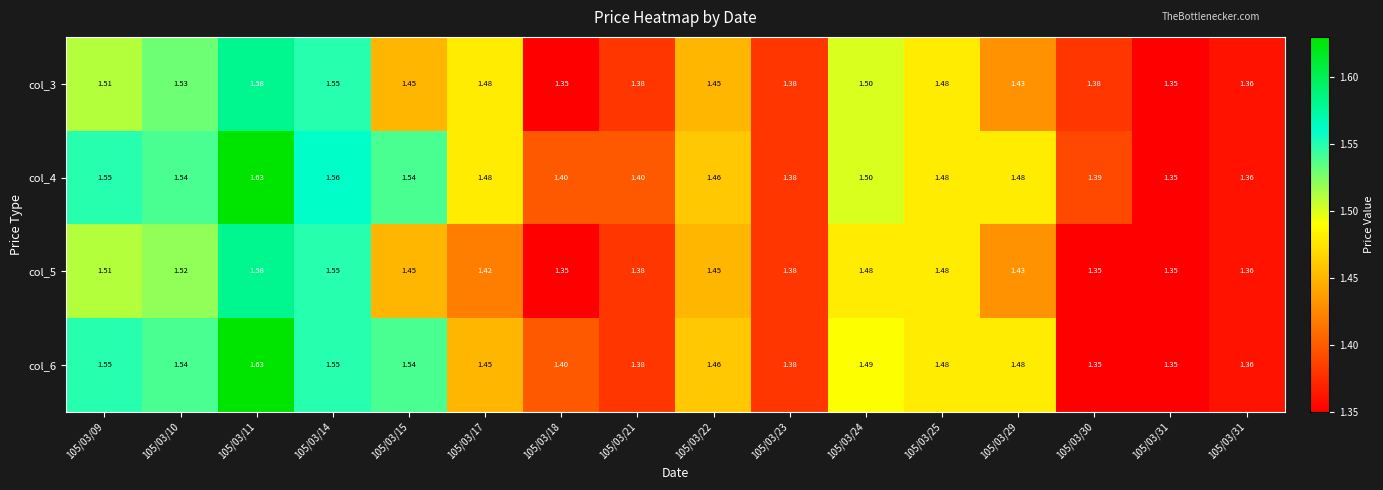

How many data points does each series have?

16